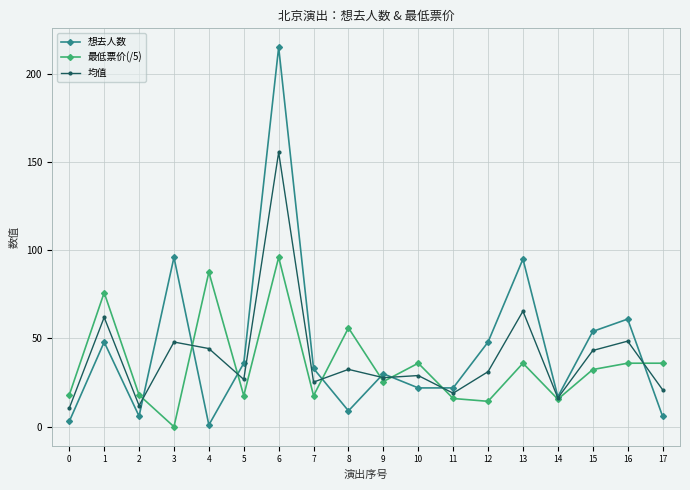

How many data points does each series have?

18